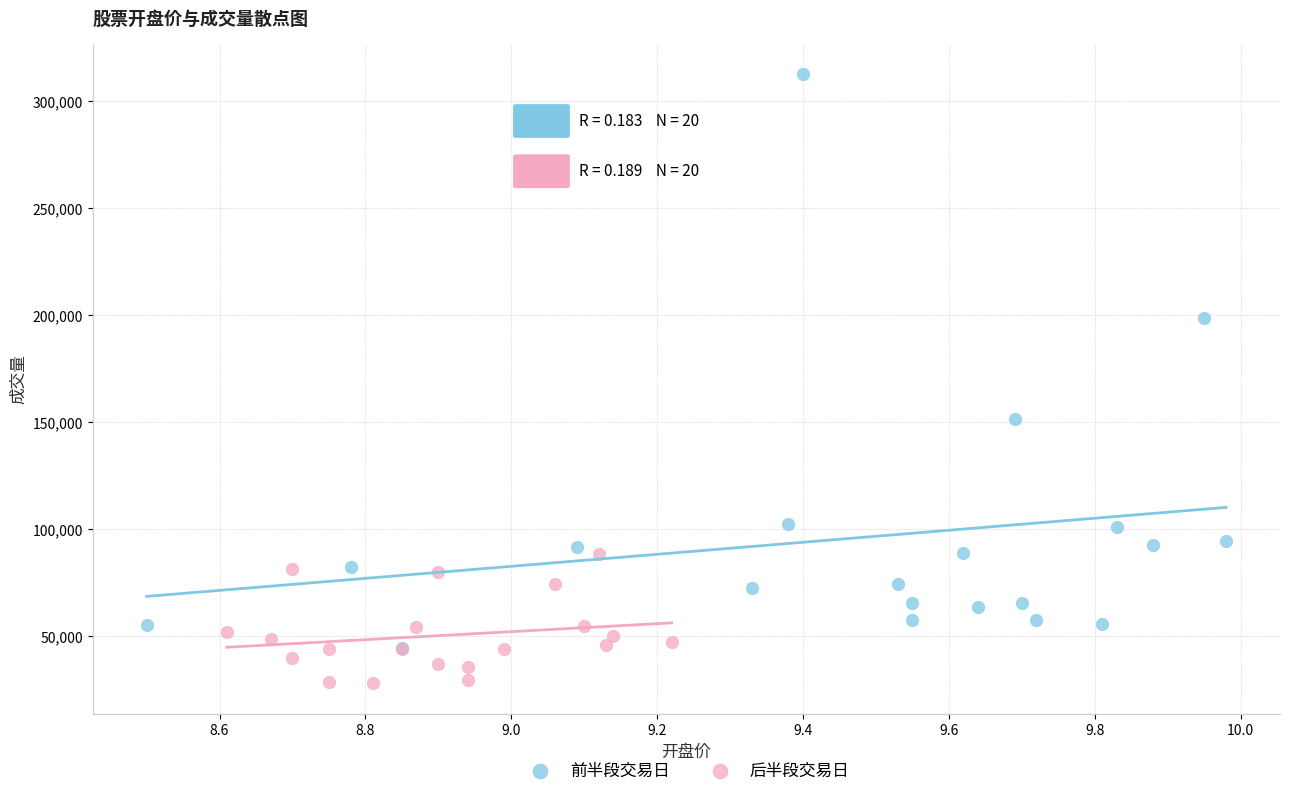

Which series has the largest Y range (max minus min)?

前半段交易日